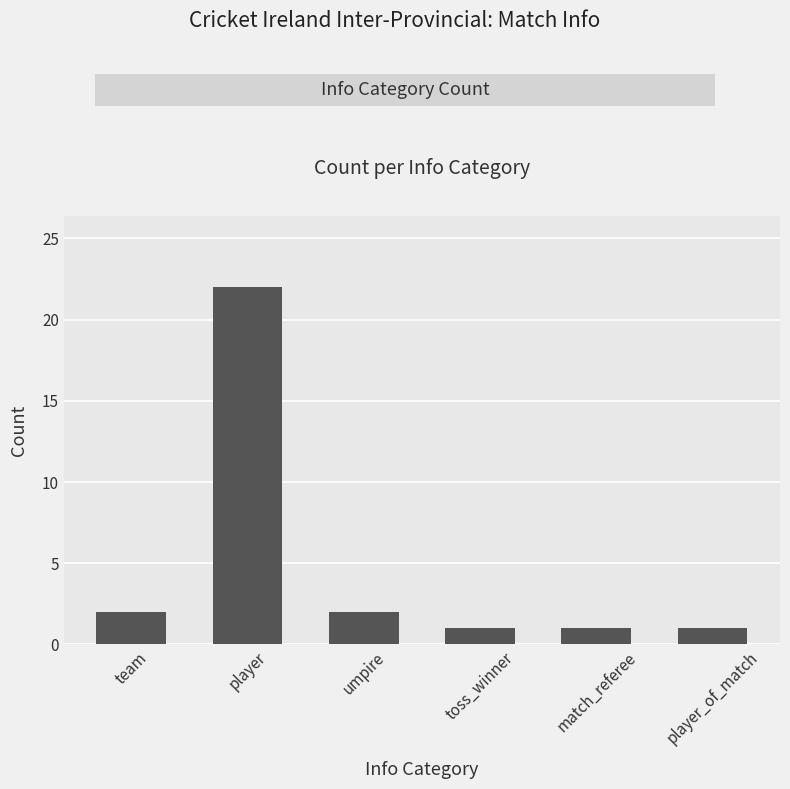

What is the difference between the maximum and second lowest values?

21